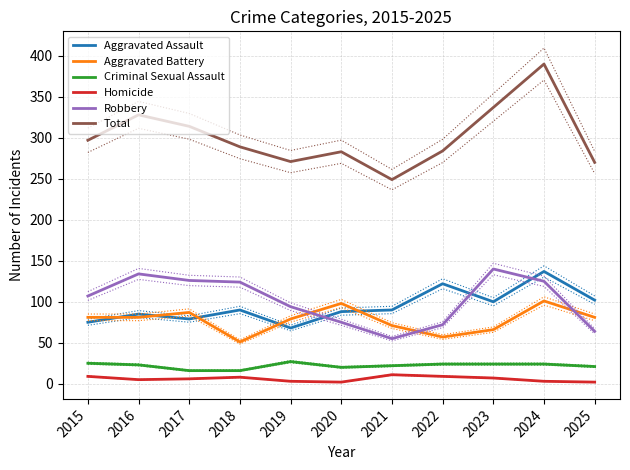

Is this an area chart (filled region under the line)?

No